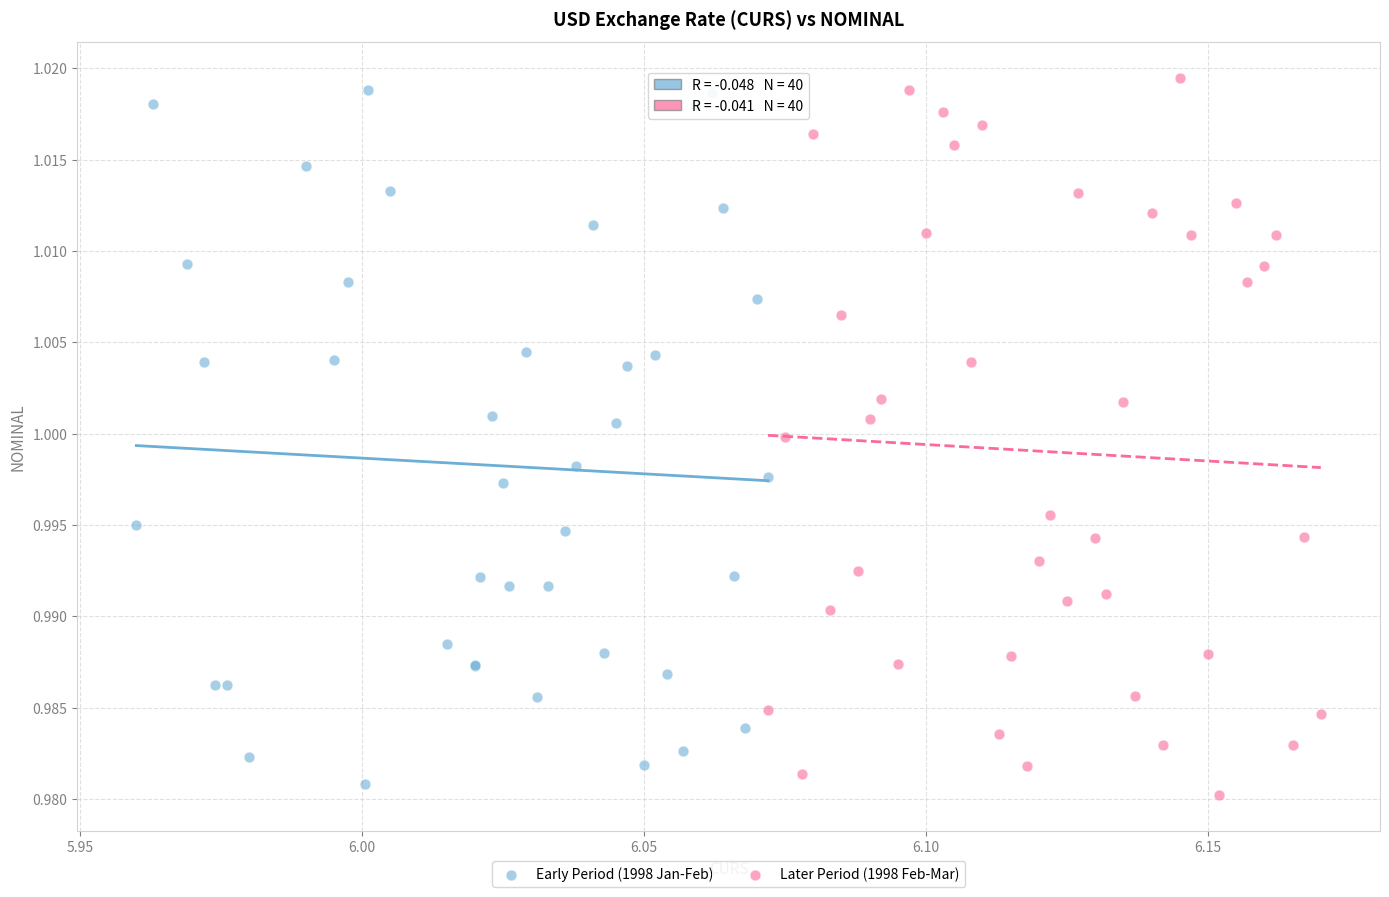

What are all the series names shown in the legend?

Early Period (1998 Jan-Feb), Later Period (1998 Feb-Mar)